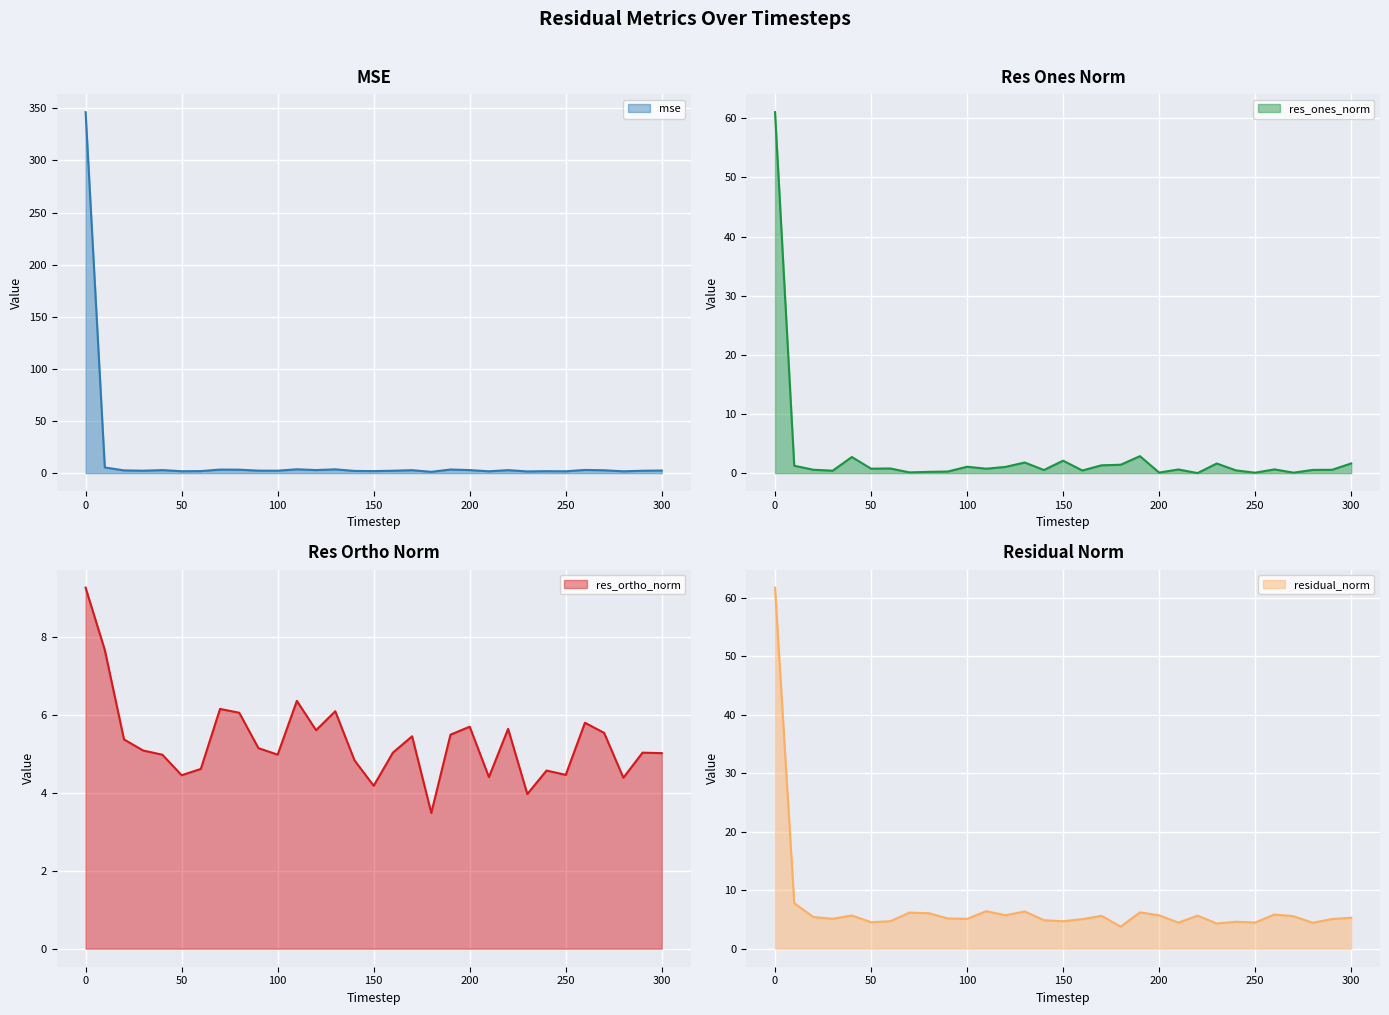

At how many categories does at least one series exceed 118?

1